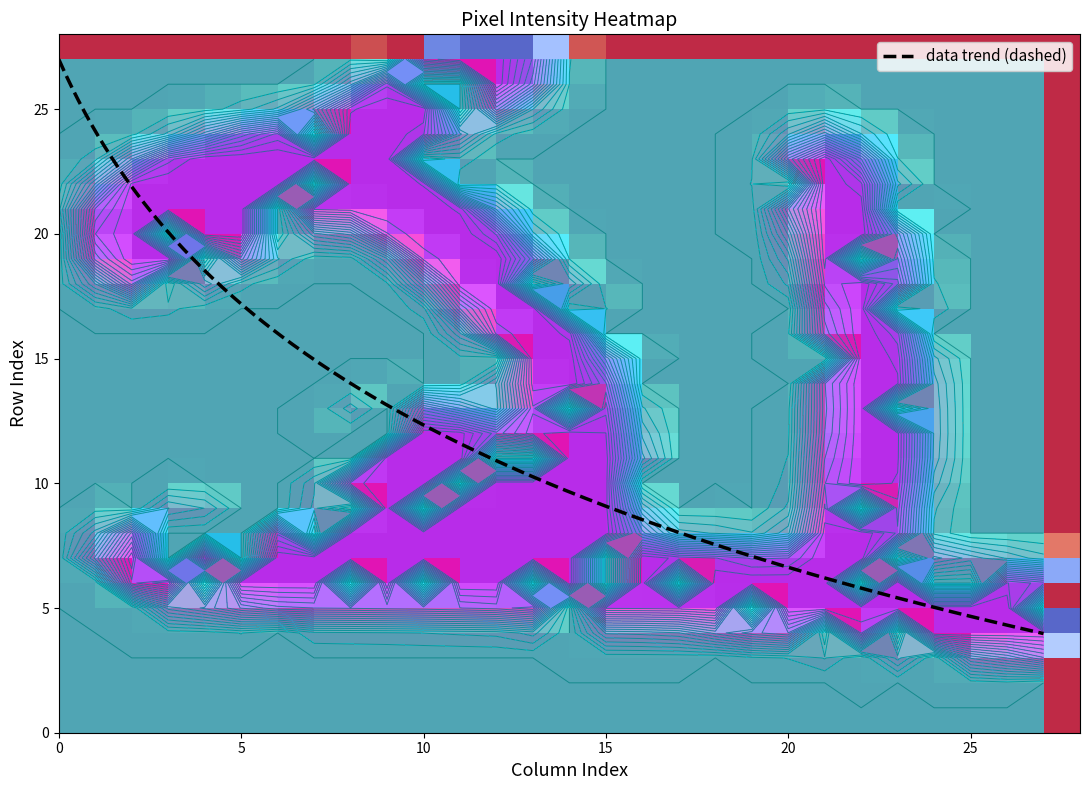

What is the lowest value of the data trend (dashed) series?

4.0